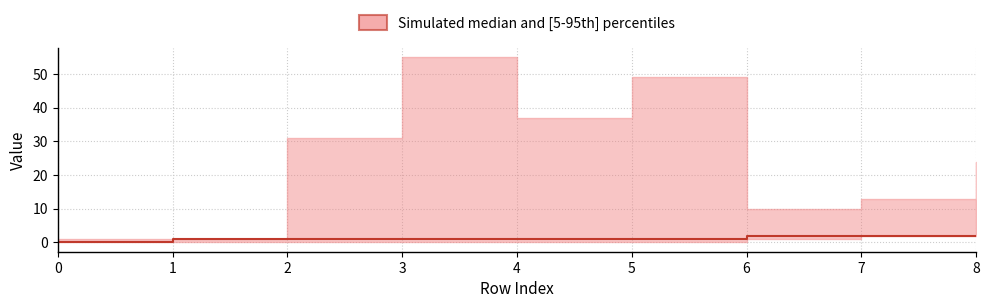

How many categories are shown in the chart?

9